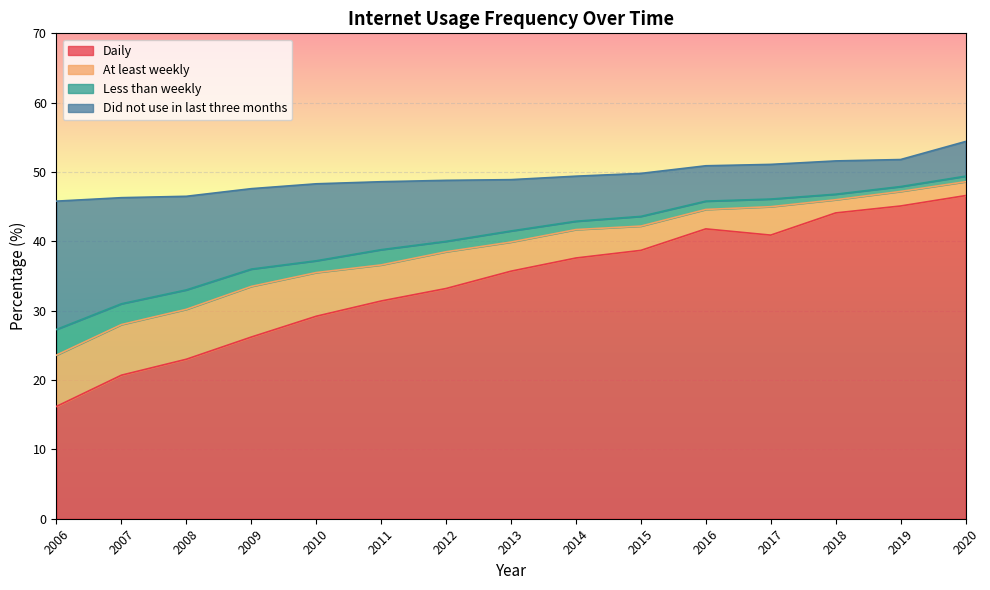

Between which two adjacent categories do Daily and Did not use in last three months first intersect?

2007 and 2006